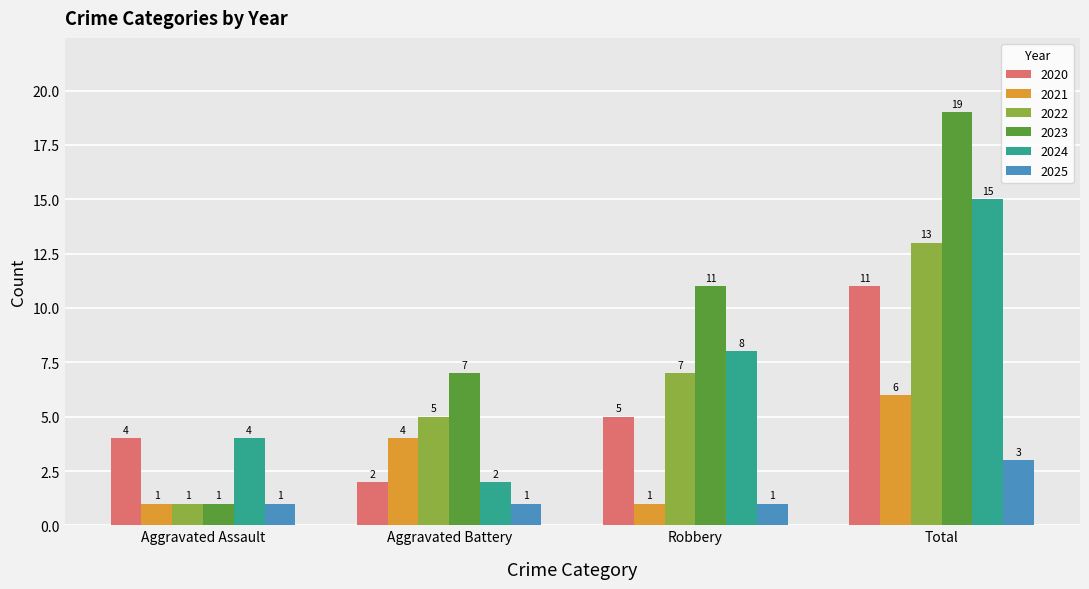

What are all the series names shown in the legend?

2020, 2021, 2022, 2023, 2024, 2025